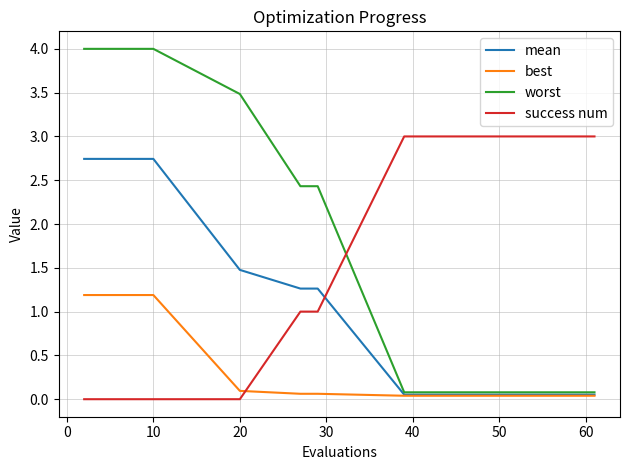

Which series ends up on top after the final intersection of best and success num?

success num